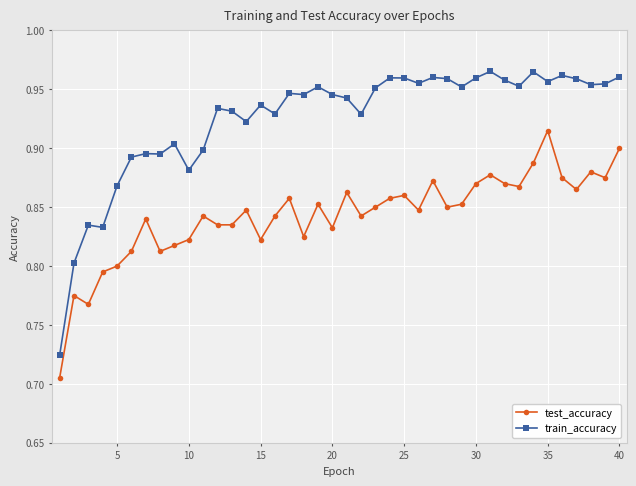

In test_accuracy, how many points are higher than both neighbors (excluding endpoints)?

12